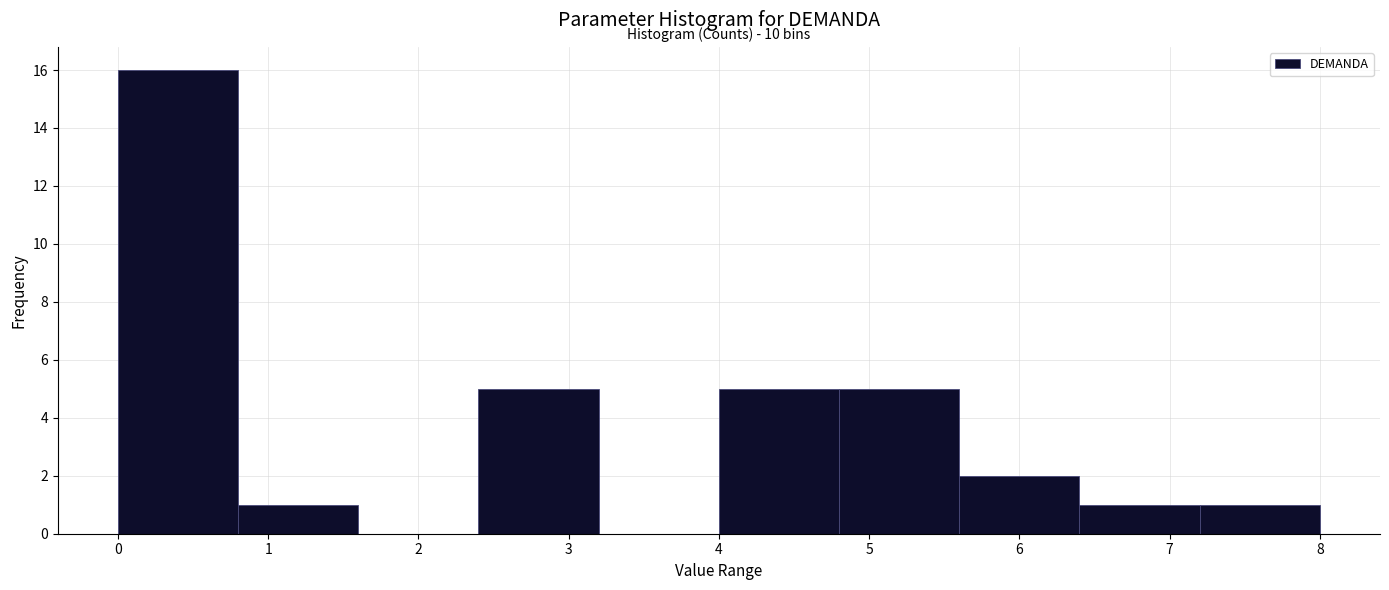

Over which range of the x-axis is the bar tallest?

0.0 to 0.8